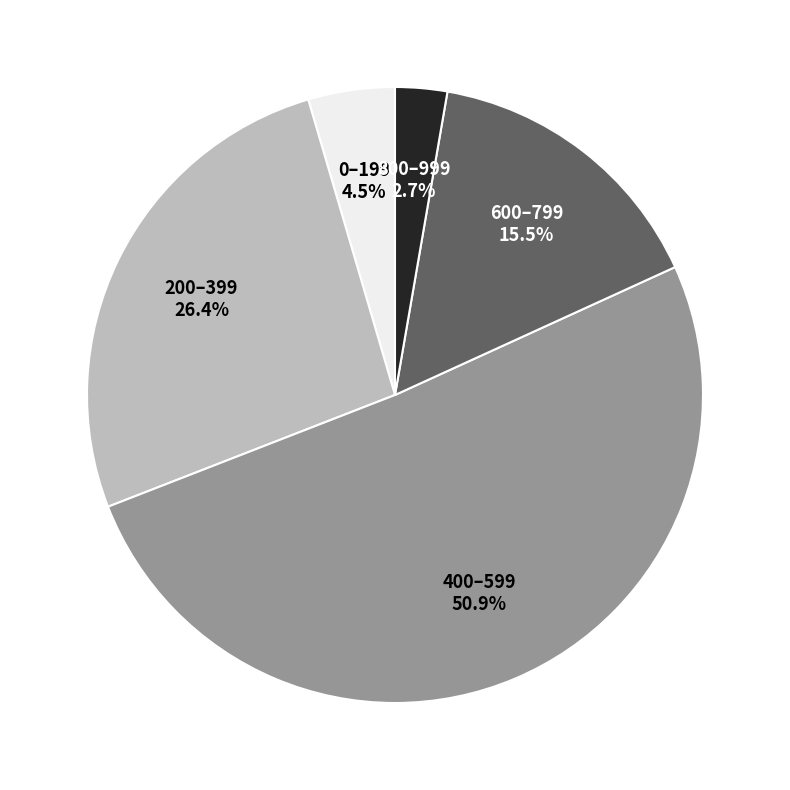

Does any single category account for the majority?

Yes